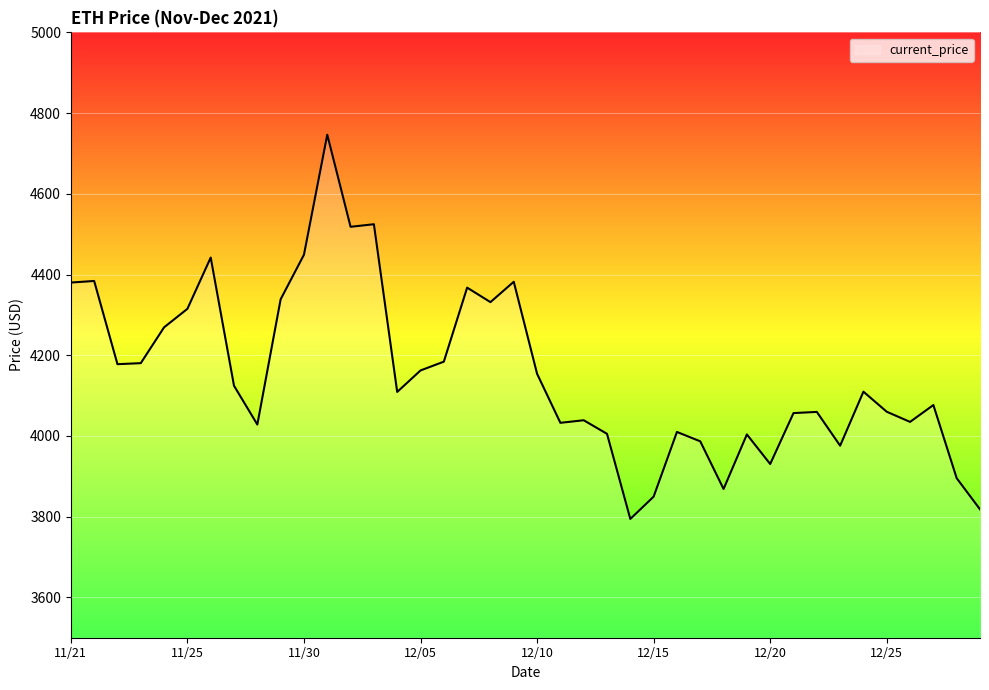

What is the minimum value shown in the chart?

3794.3